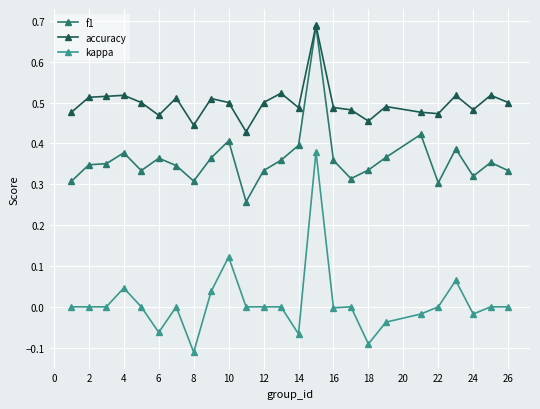

What are all the series names shown in the legend?

f1, accuracy, kappa